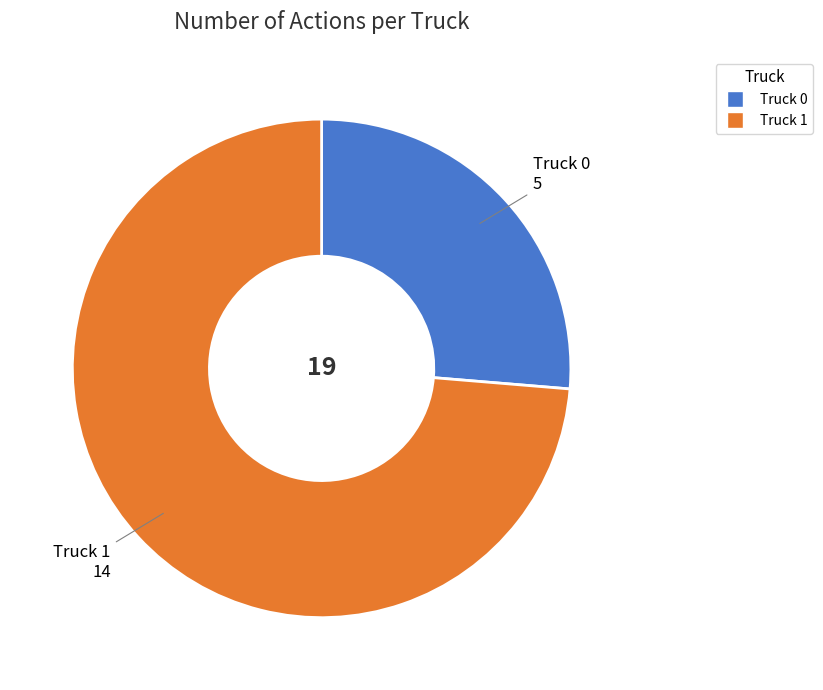

Which slice is the smallest?

Truck 0